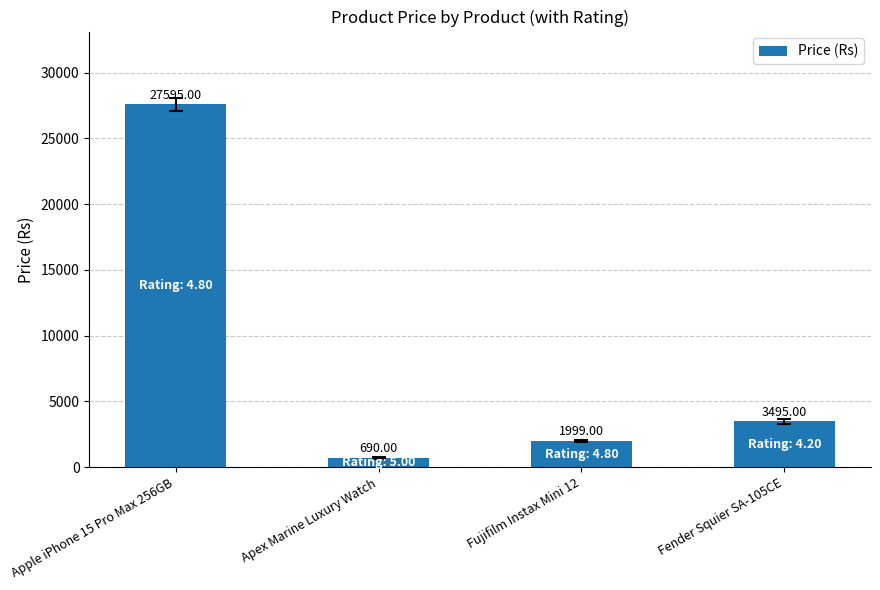

What is the label of the 3rd bar from the left?

Fujifilm Instax Mini 12